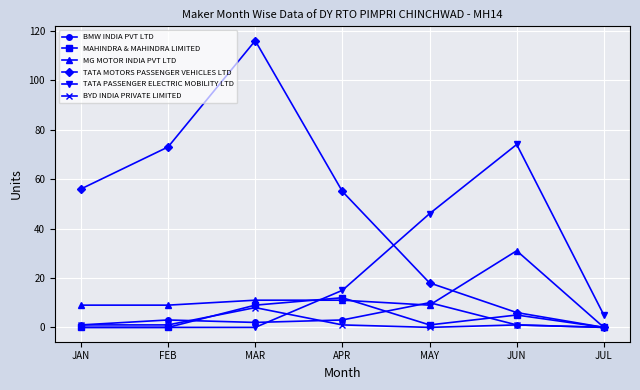

How many values in the TATA MOTORS PASSENGER VEHICLES LTD series are below 55?

3